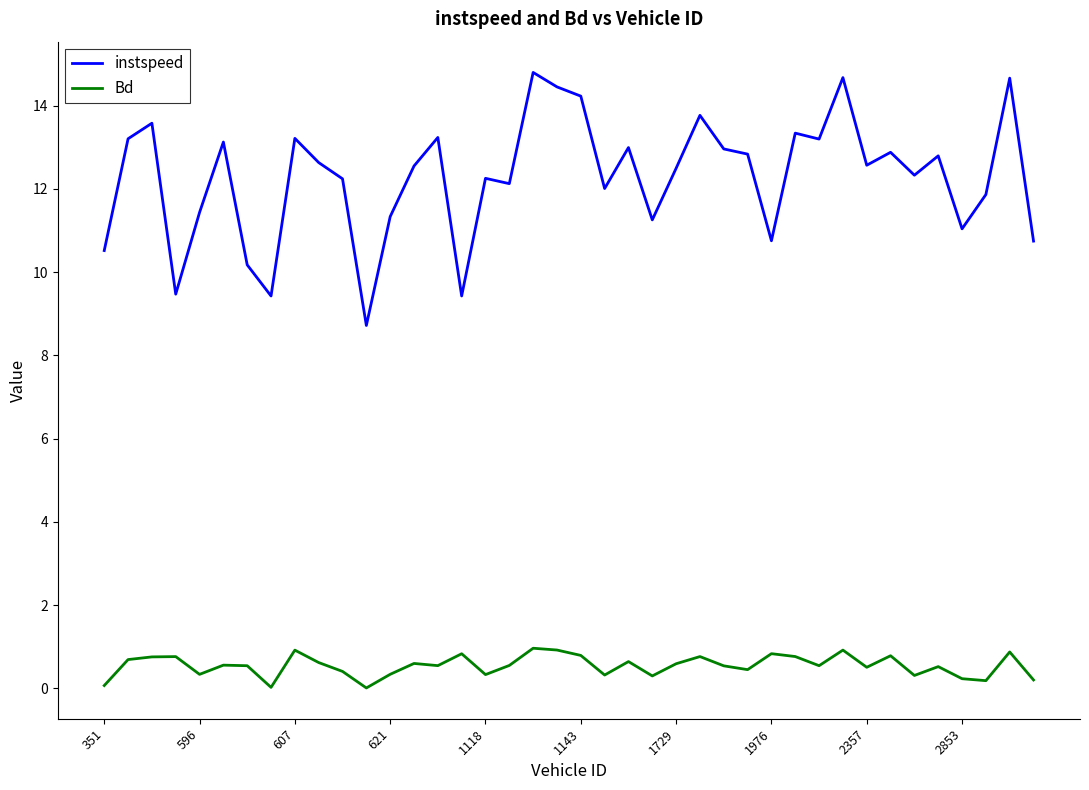

What is the maximum value shown in the chart?

14.8